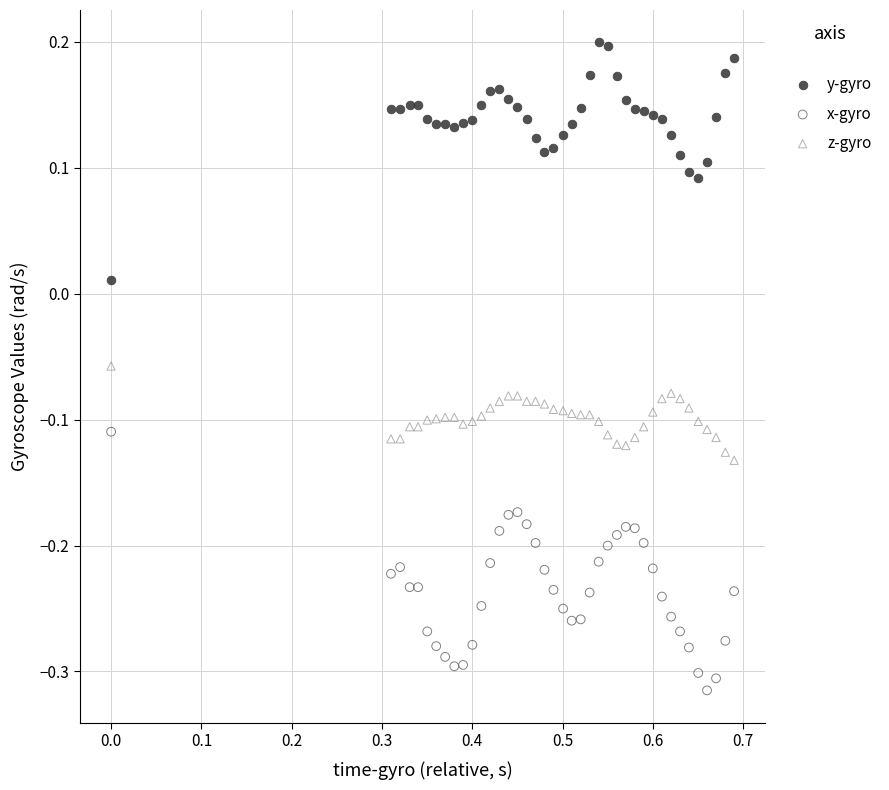

What are all the series names shown in the legend?

y-gyro, x-gyro, z-gyro